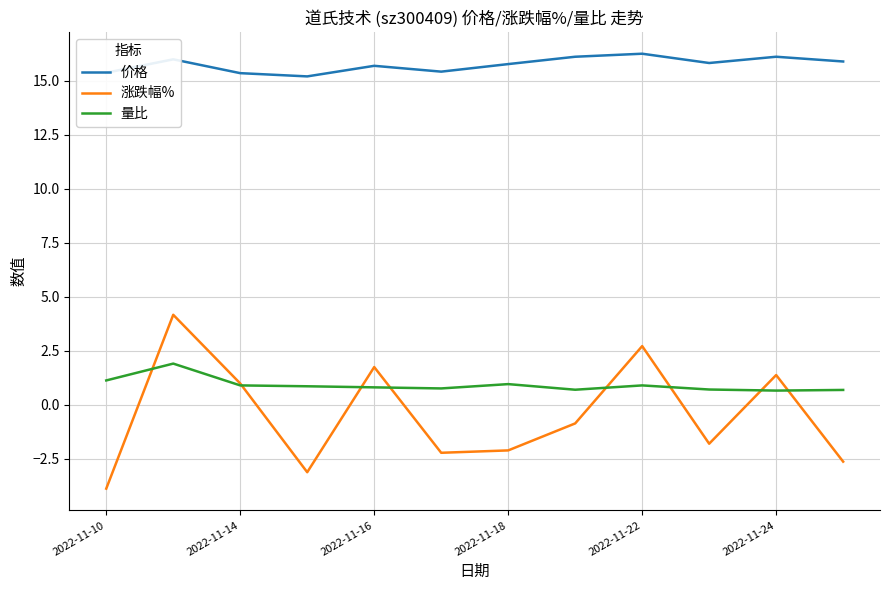

True or false: 涨跌幅% and 价格 intersect in this chart.

False